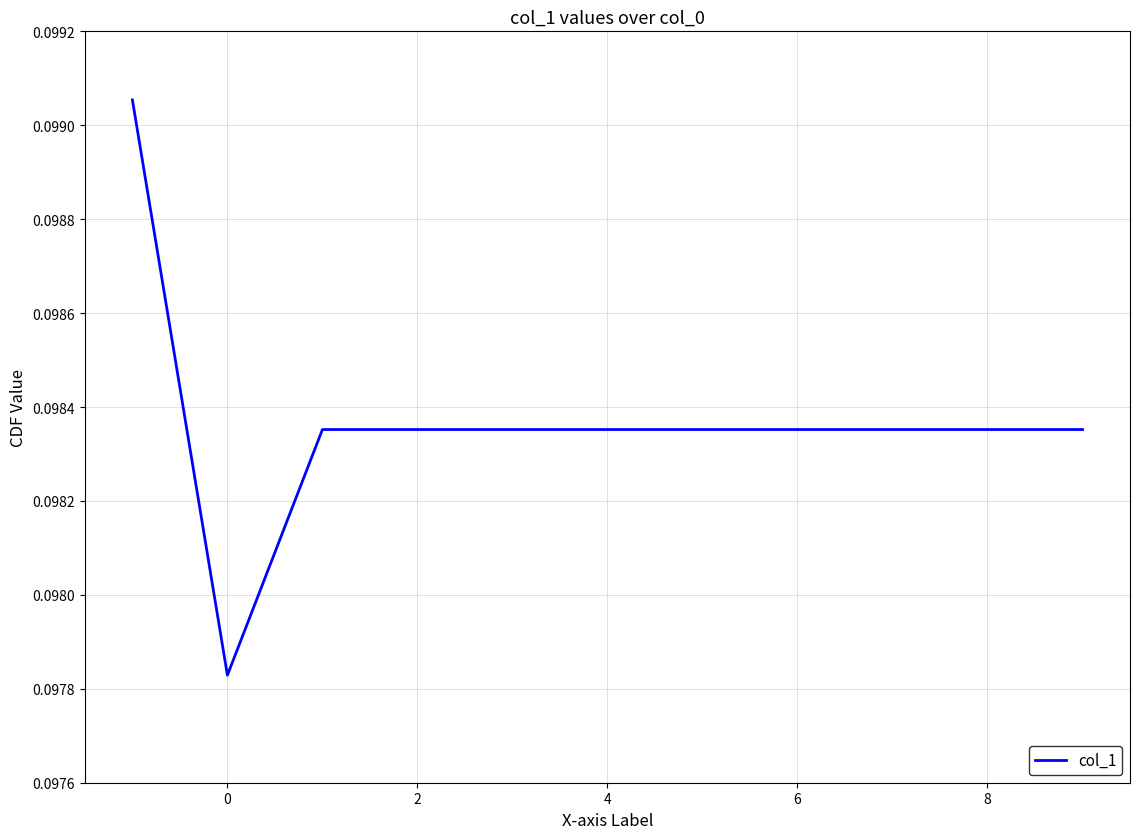

True or false: there are more than 2 points higher than both neighbors.

False